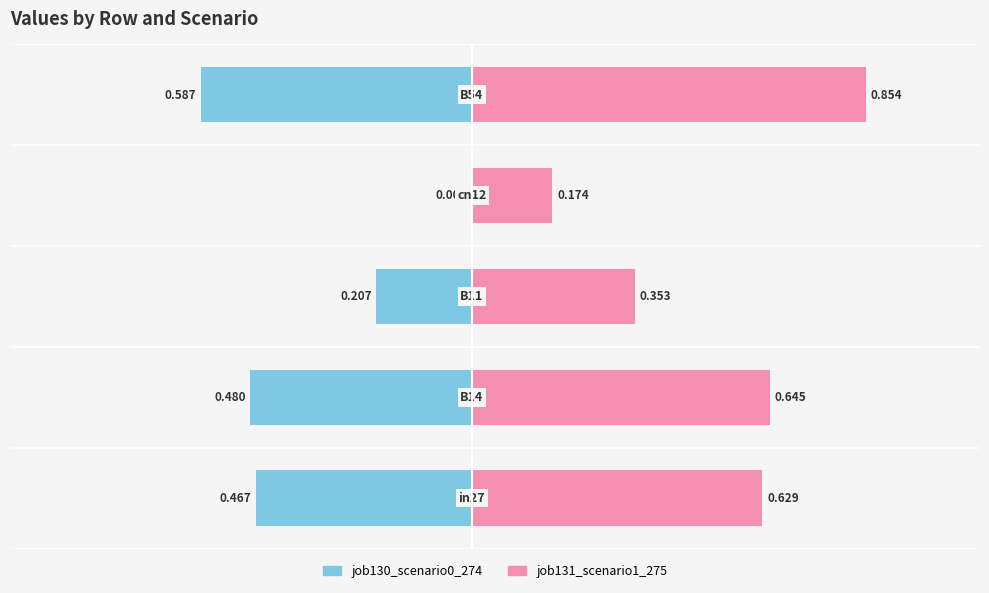

What is the difference between the second highest and second lowest values in the job131_scenario1_275 series?

0.3